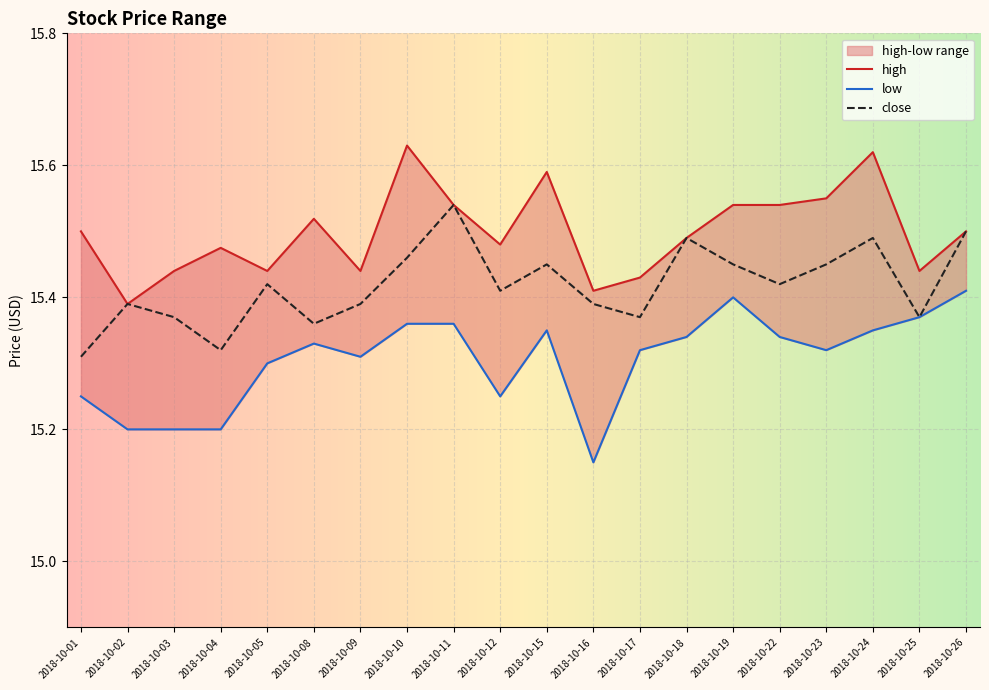

True or false: high has more than 0 interior local peaks.

True